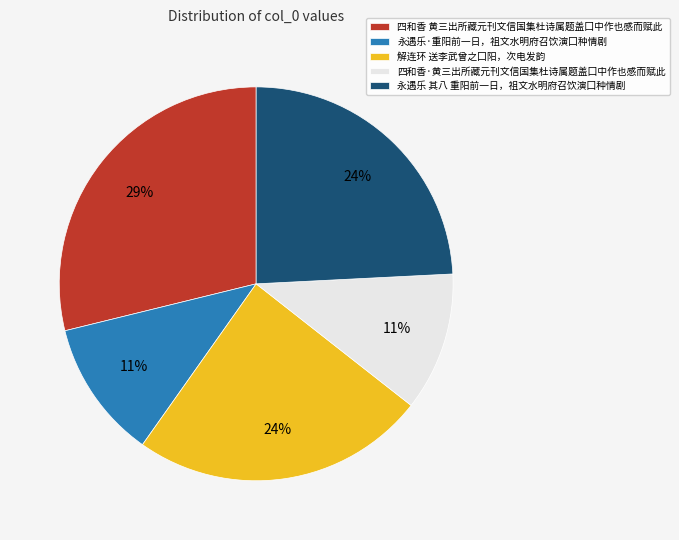

Is the sum of 四和香·黄三出所藏元刊文信国集杜诗属题盖囗中作也感而赋此 and 解连环 送李武曾之囗阳，次电发韵 greater than half?

No